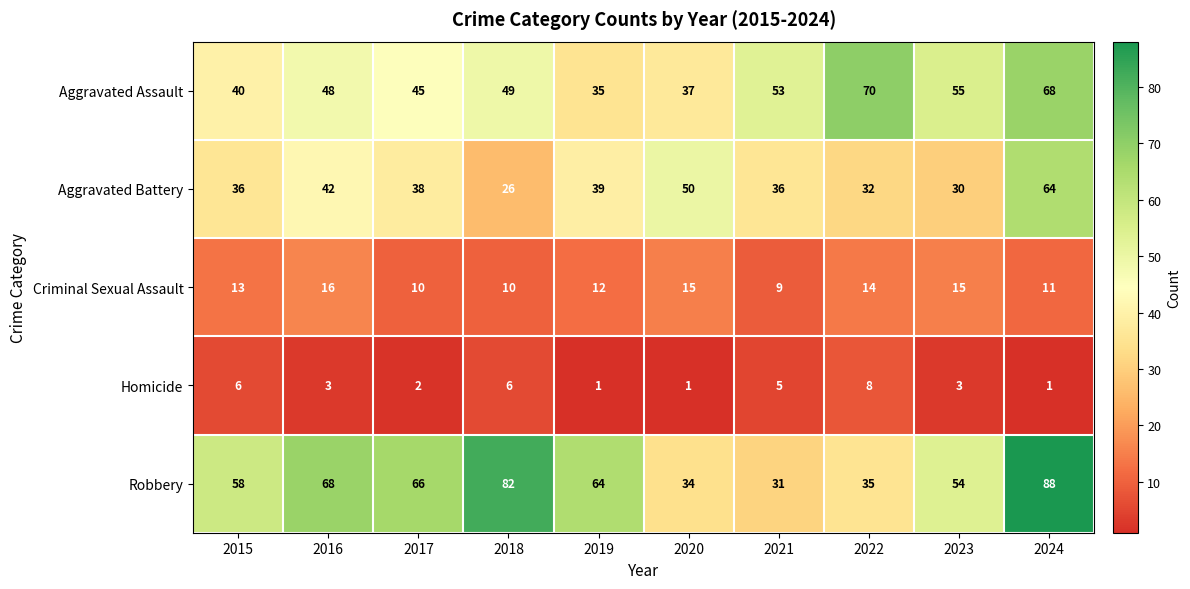

Rank the categories by Robbery value from lowest to highest.

2021, 2020, 2022, 2023, 2015, 2019, 2017, 2016, 2018, 2024